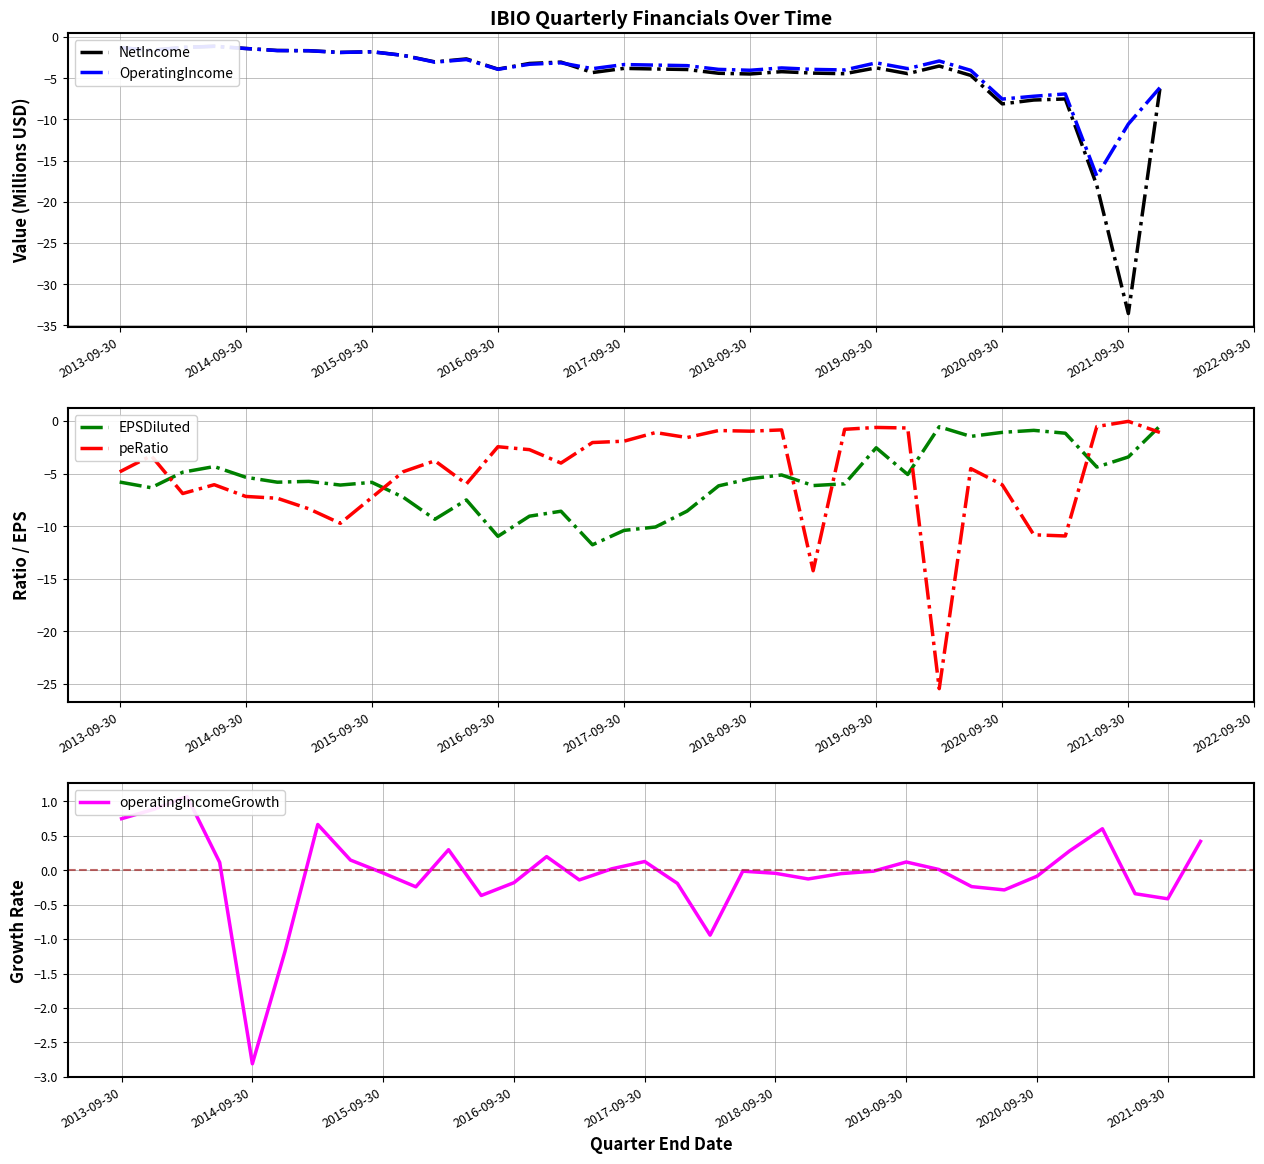

How many times do NetIncome and peRatio cross each other?

9